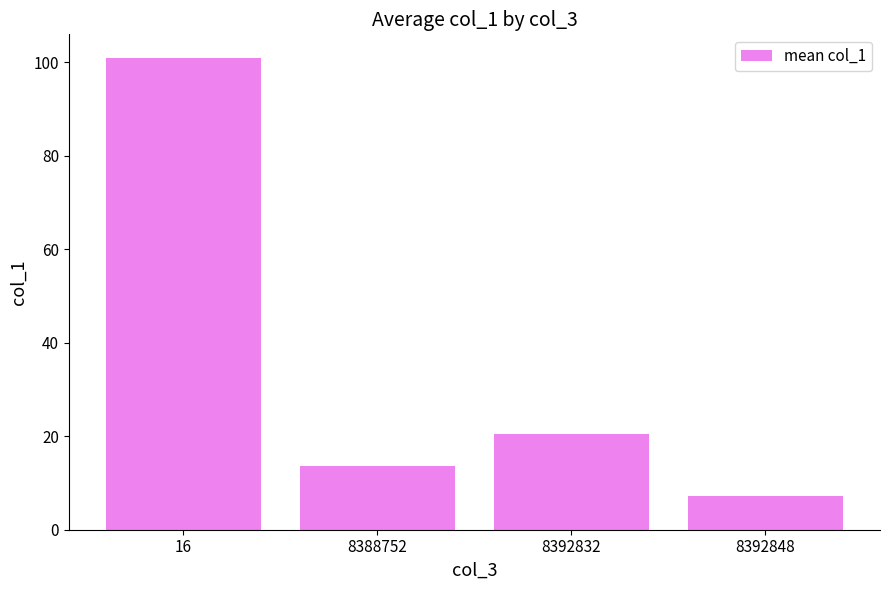

Are the bars horizontal?

No